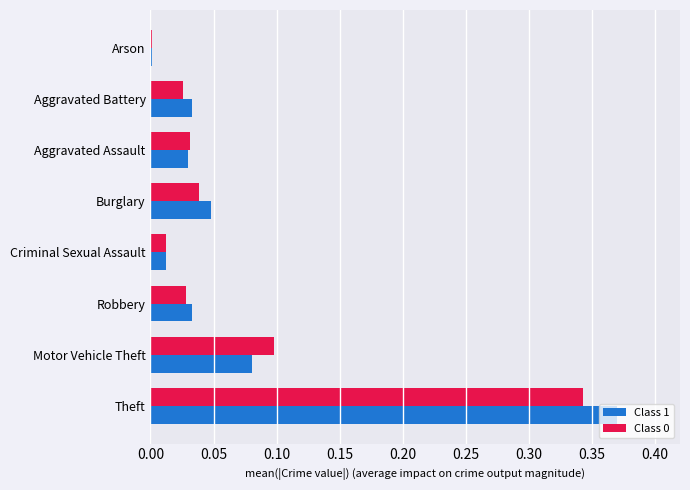

Is it true that Class 0 equals 0.1 at Motor Vehicle Theft?

True